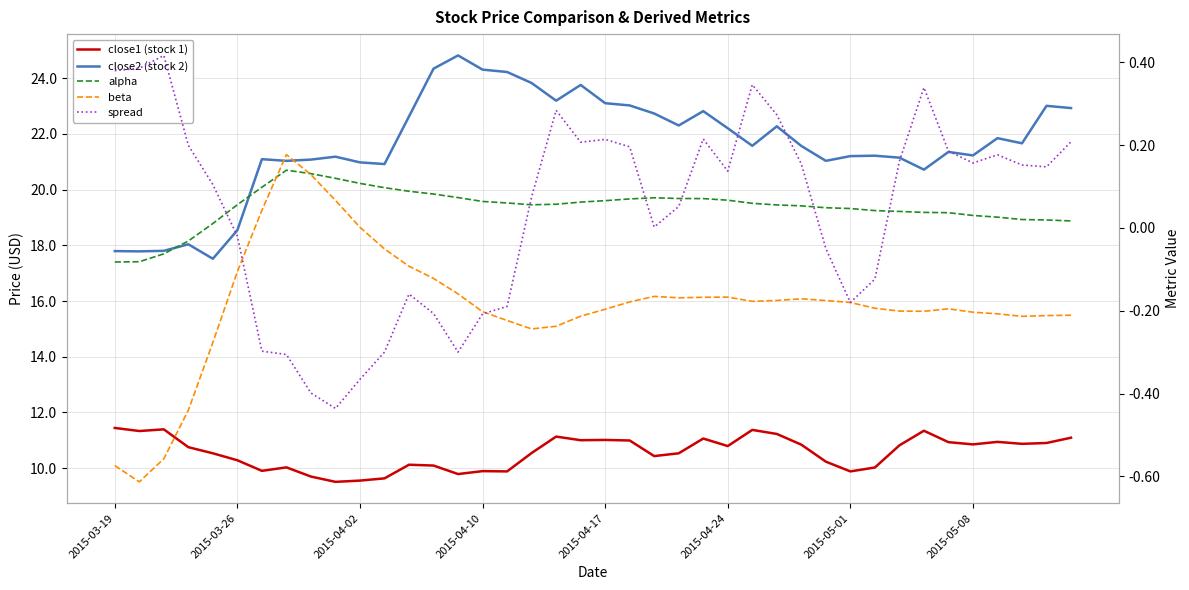

Reading left to right, what are all the values shown in this chart?

close1 (stock 1): 11.4	11.3	11.4	10.8	10.5	10.3	9.9	10.0	9.7	9.5	9.6	9.6	10.1	10.1	9.8	9.9	9.9	10.5	11.1	11.0	11.0	11.0	10.4	10.5	11.1	10.8	11.4	11.2	10.8	10.2	9.9	10.0	10.8	11.3	10.9	10.9	10.9	10.9	10.9	11.1
close2 (stock 2): 17.8	17.8	17.8	18.0	17.5	18.5	21.1	21.0	21.1	21.2	21.0	20.9	22.6	24.3	24.8	24.3	24.2	23.8	23.2	23.8	23.1	23.0	22.7	22.3	22.8	22.2	21.6	22.3	21.6	21.0	21.2	21.2	21.1	20.7	21.4	21.2	21.9	21.7	23.0	22.9
alpha: -0.1	-0.1	-0.1	-0.0	0.0	0.1	0.1	0.1	0.1	0.1	0.1	0.1	0.1	0.1	0.1	0.1	0.1	0.1	0.1	0.1	0.1	0.1	0.1	0.1	0.1	0.1	0.1	0.1	0.1	0.0	0.0	0.0	0.0	0.0	0.0	0.0	0.0	0.0	0.0	0.0
beta: -0.6	-0.6	-0.6	-0.4	-0.3	-0.1	0.0	0.2	0.1	0.1	0.0	-0.1	-0.1	-0.1	-0.2	-0.2	-0.2	-0.2	-0.2	-0.2	-0.2	-0.2	-0.2	-0.2	-0.2	-0.2	-0.2	-0.2	-0.2	-0.2	-0.2	-0.2	-0.2	-0.2	-0.2	-0.2	-0.2	-0.2	-0.2	-0.2
spread: 0.4	0.4	0.4	0.2	0.1	-0.0	-0.3	-0.3	-0.4	-0.4	-0.4	-0.3	-0.2	-0.2	-0.3	-0.2	-0.2	0.1	0.3	0.2	0.2	0.2	0.0	0.1	0.2	0.1	0.3	0.3	0.2	-0.0	-0.2	-0.1	0.2	0.3	0.2	0.2	0.2	0.2	0.1	0.2